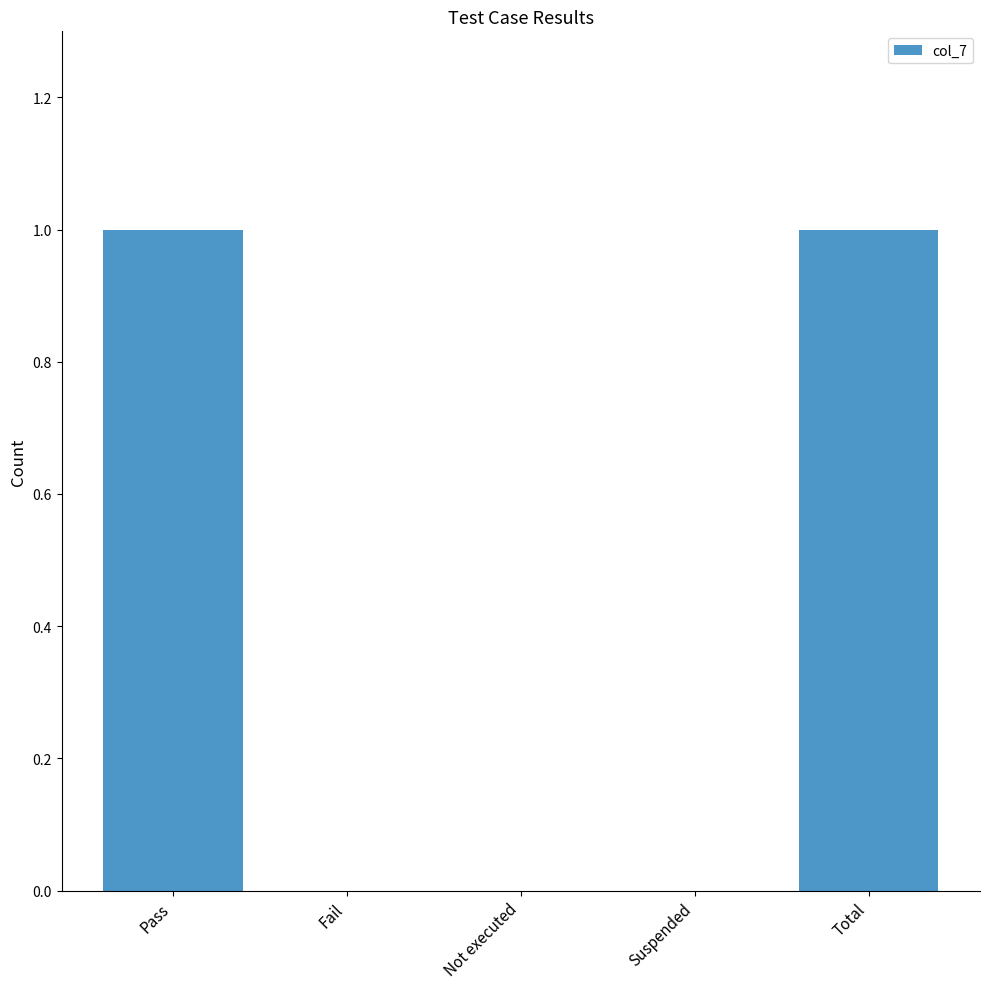

Are the bars horizontal?

No